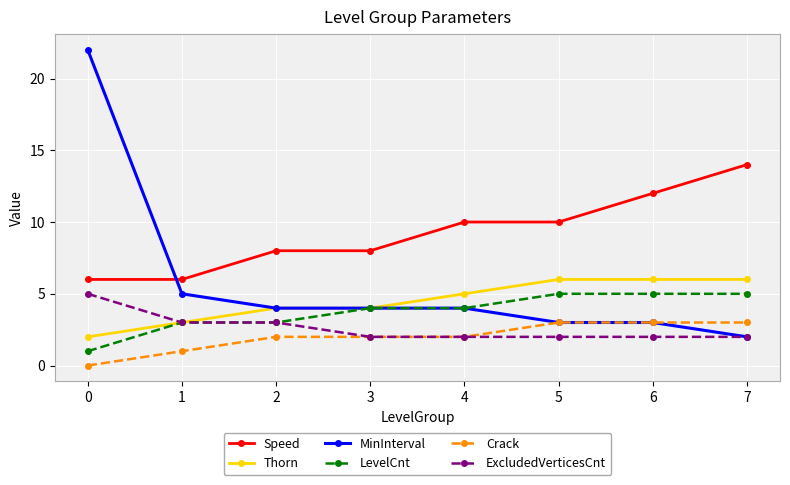

Which series has the widest spread of values?

MinInterval